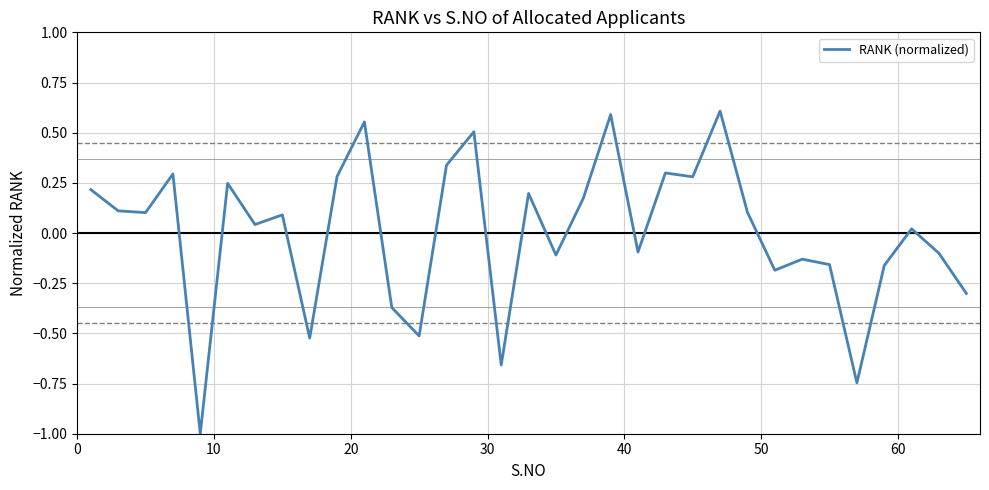

Is this an area chart (filled region under the line)?

No